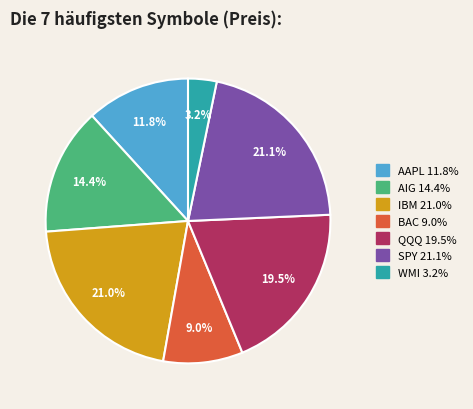

What is the total percentage of SPY and IBM?

42.1%